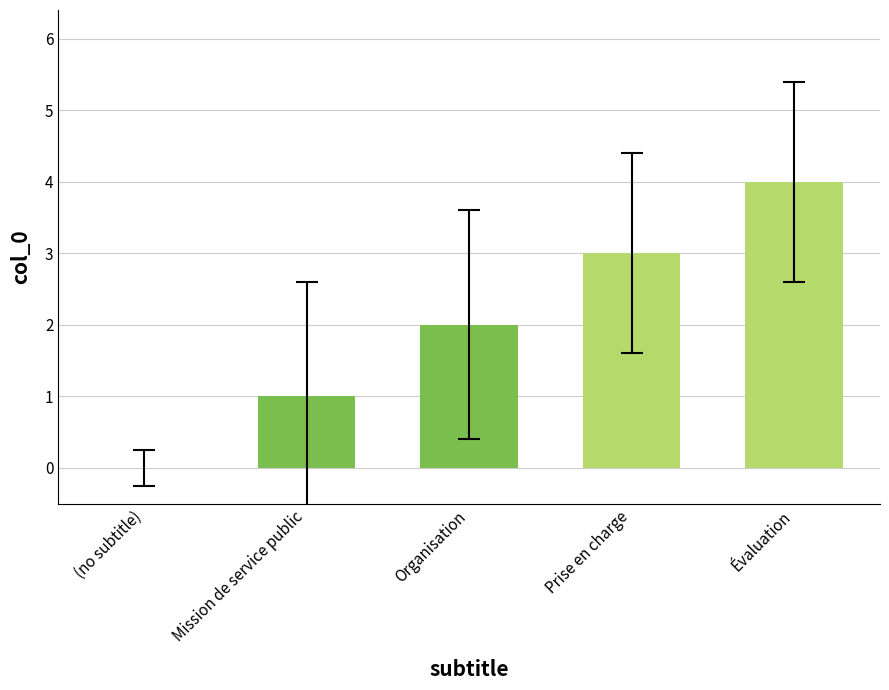

Which category has the highest value across all series?

Évaluation